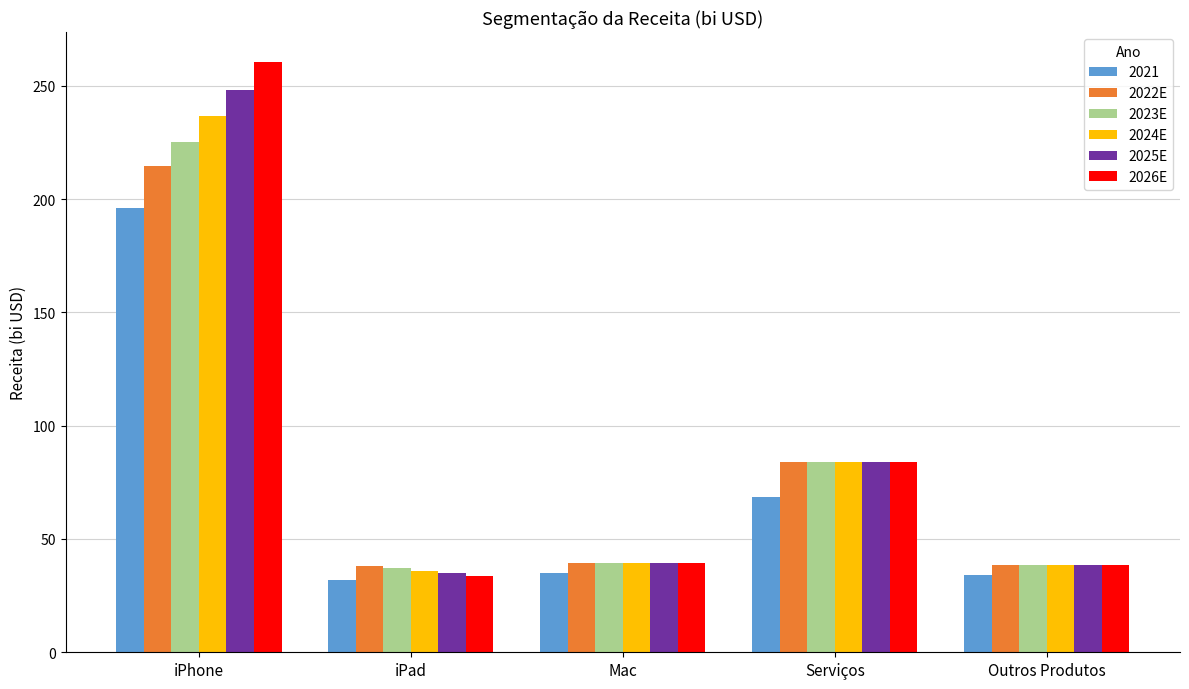

What are all the series names shown in the legend?

2021, 2022E, 2023E, 2024E, 2025E, 2026E